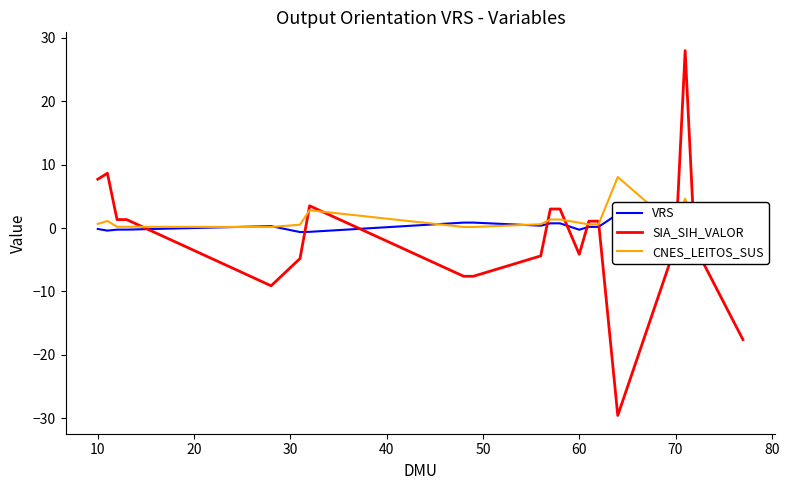

What is the difference between the second highest and minimum values in the VRS series?

3.1